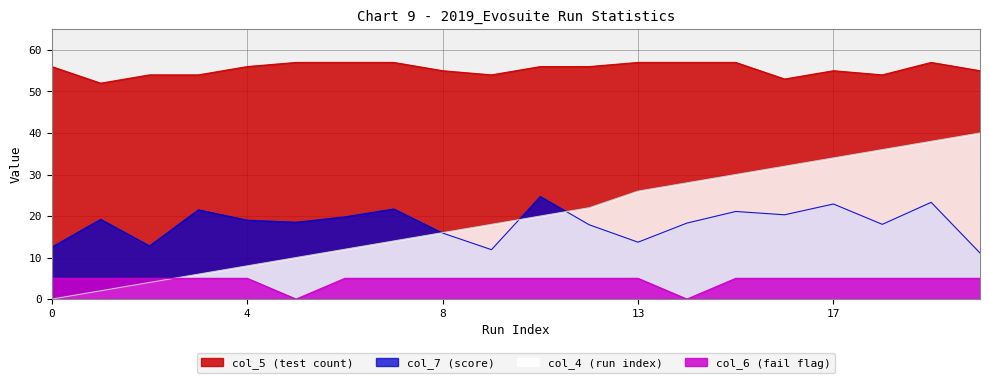

How many interior local peaks does the col_7 (score) series have?

7